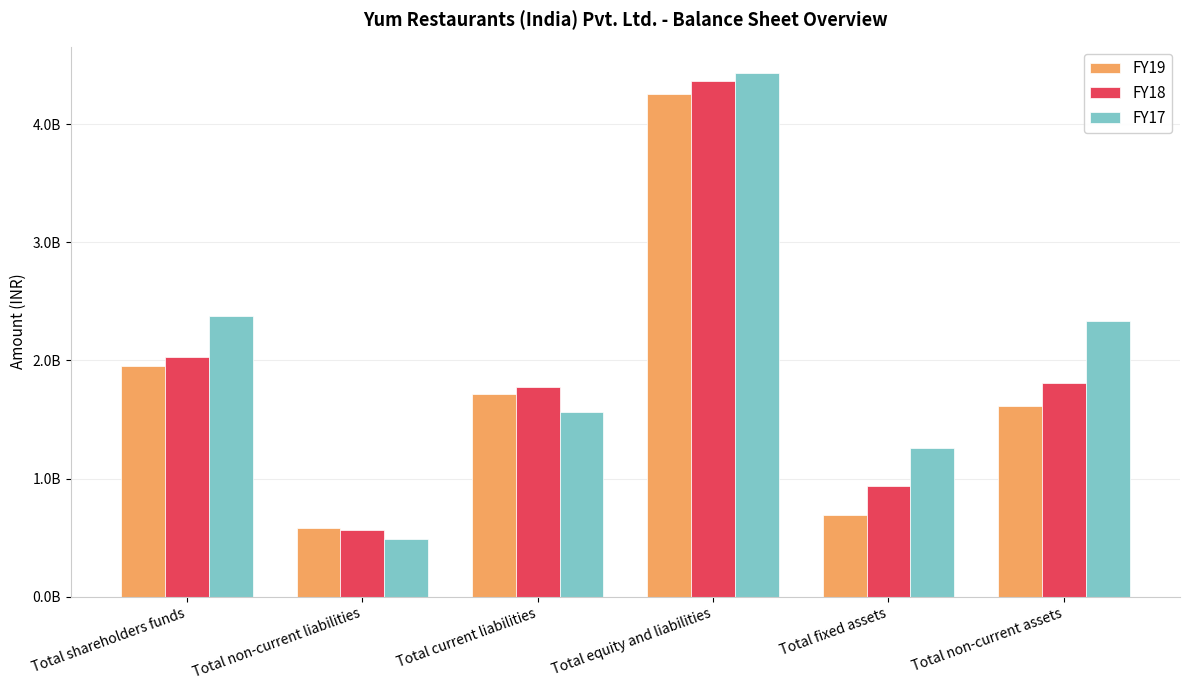

Does the chart contain stacked bars?

No